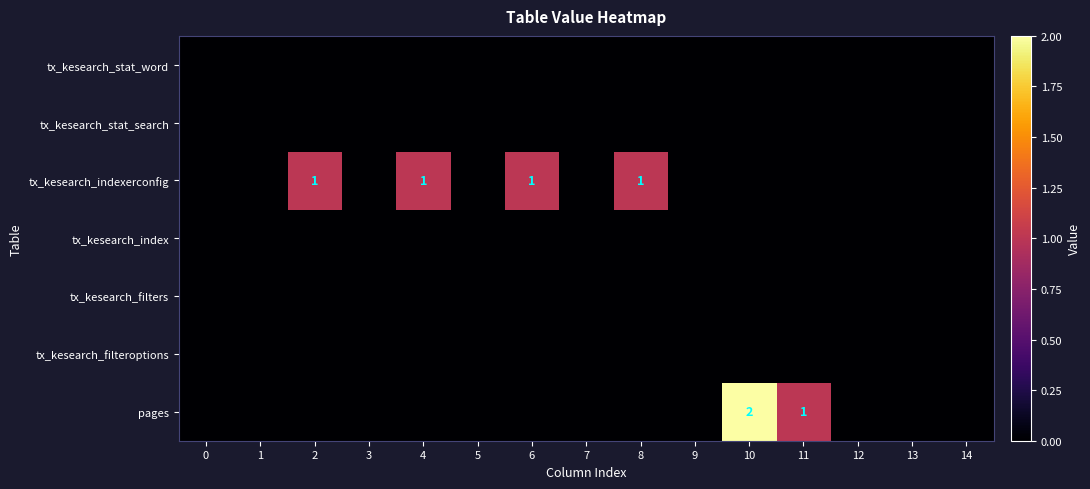

How many values in the pages series exceed 0?

2